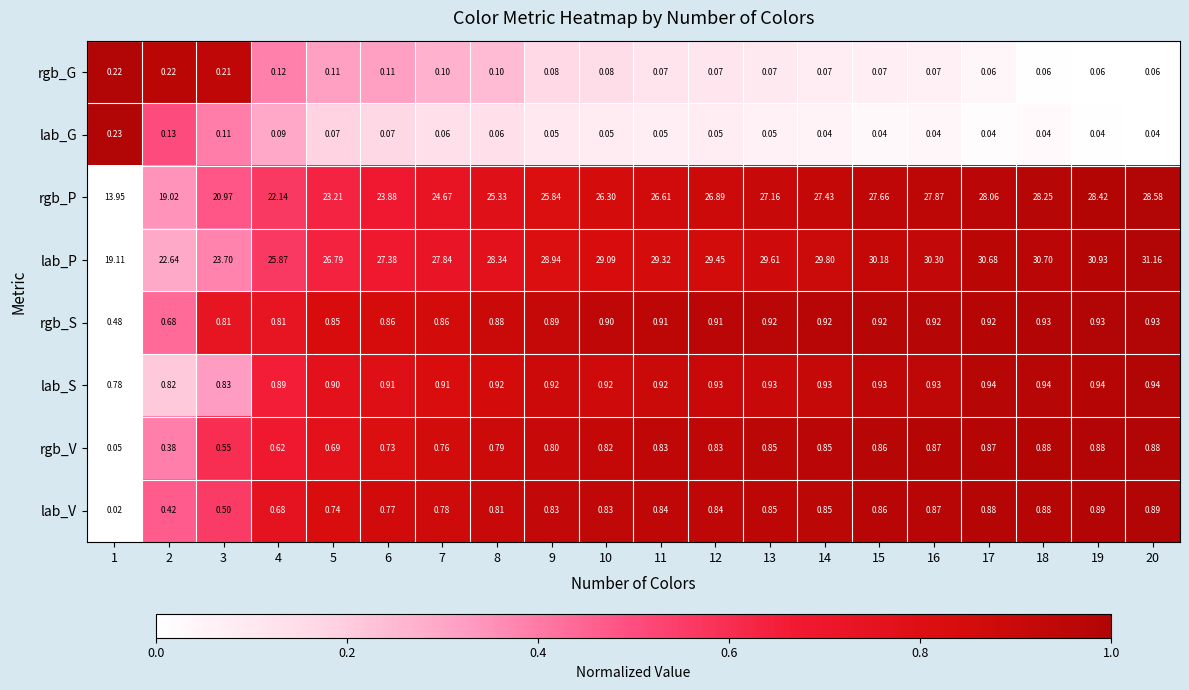

At which category is the sum across all series the highest?

20